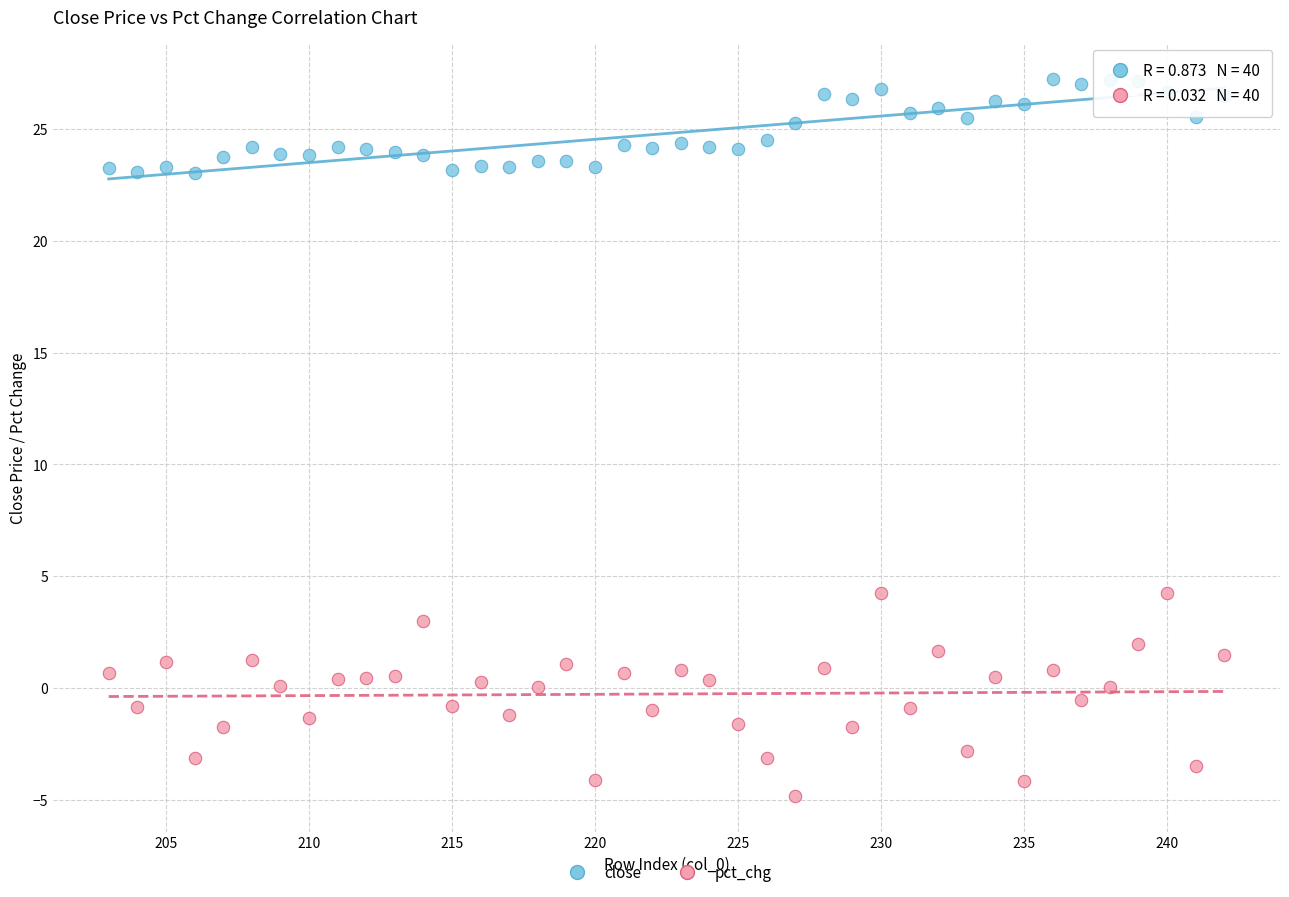

Which series has the widest spread of Y values?

pct_chg